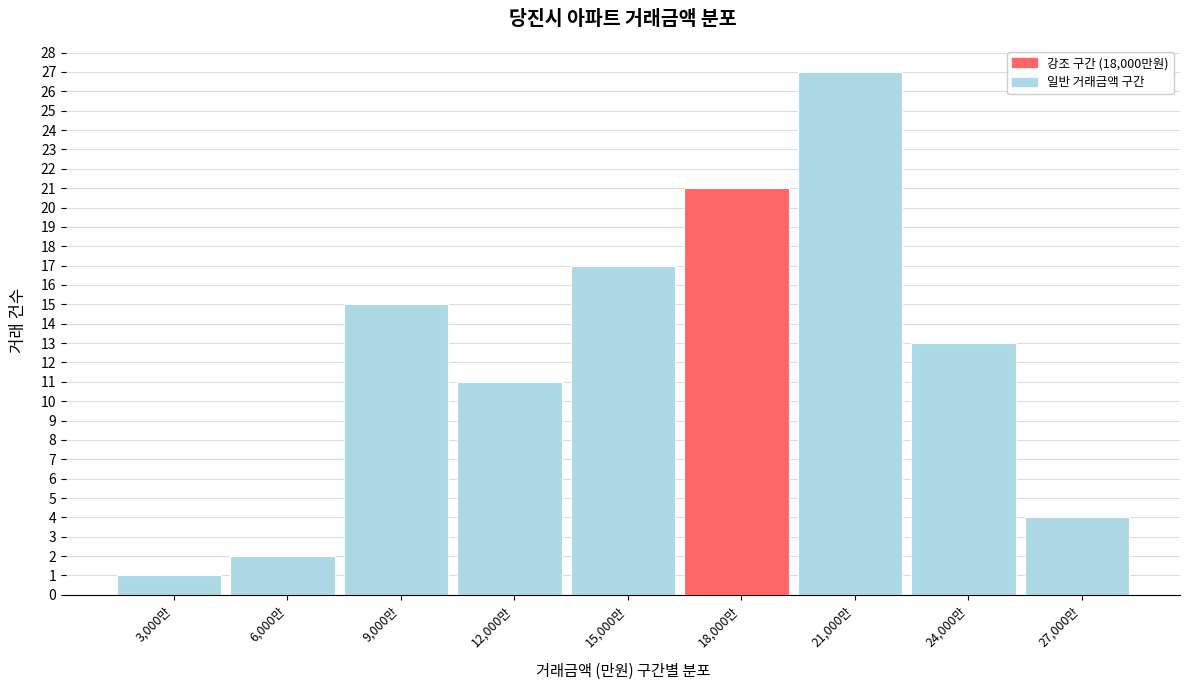

Reading left to right, extract all data points from this chart.

1	2	15	11	17	21	27	13	4